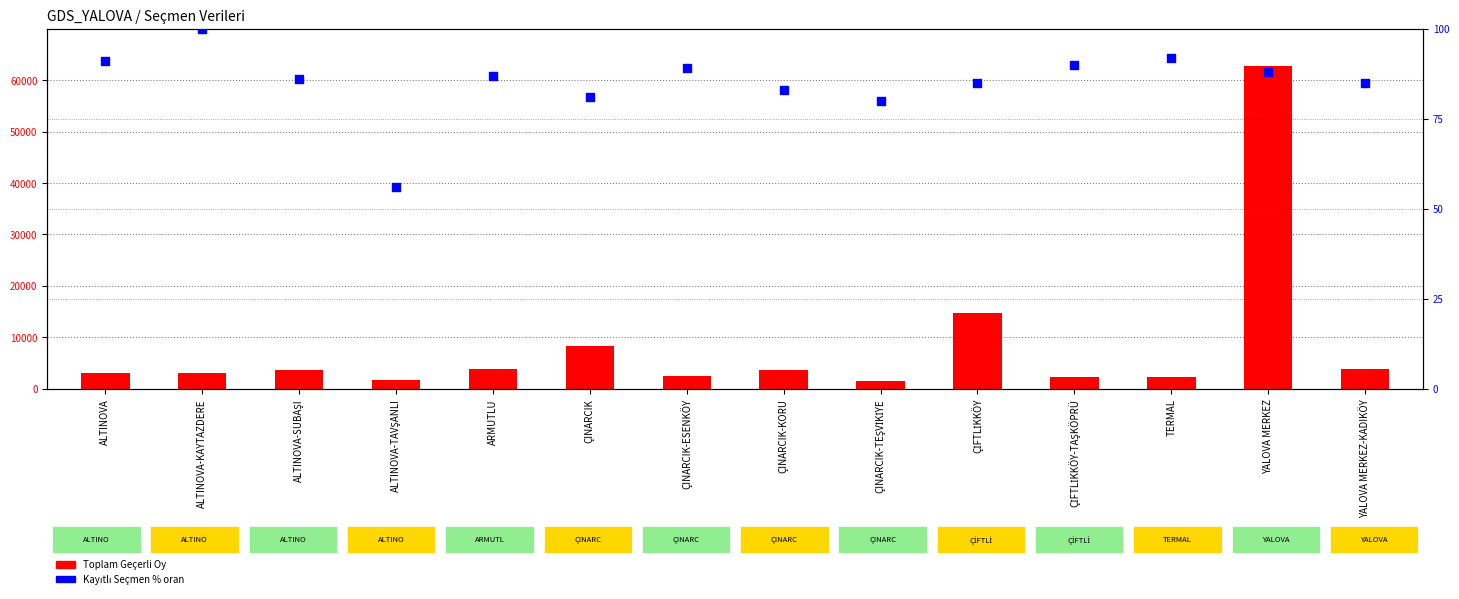

At how many categories does at least one series exceed 5284?

3